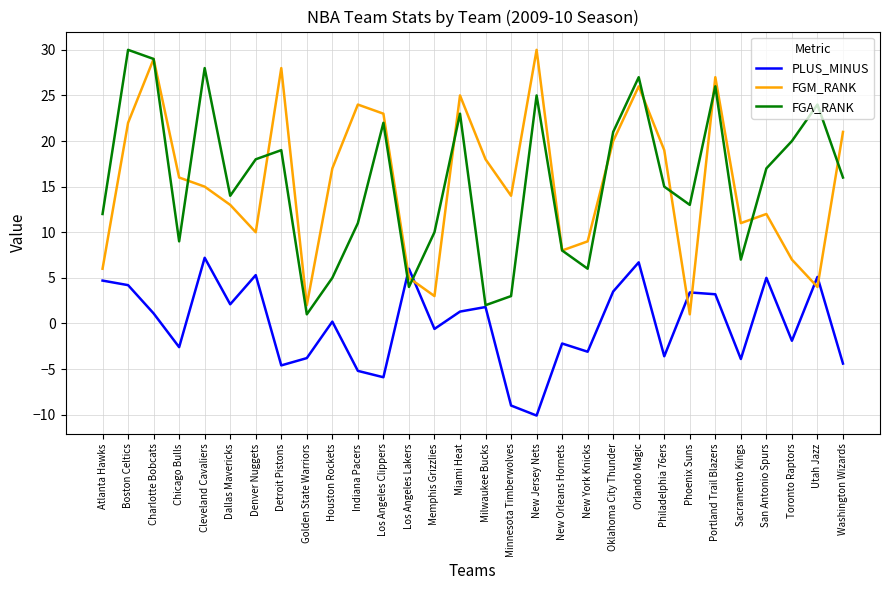

Which series changed the most between Atlanta Hawks and Philadelphia 76ers?

FGM_RANK